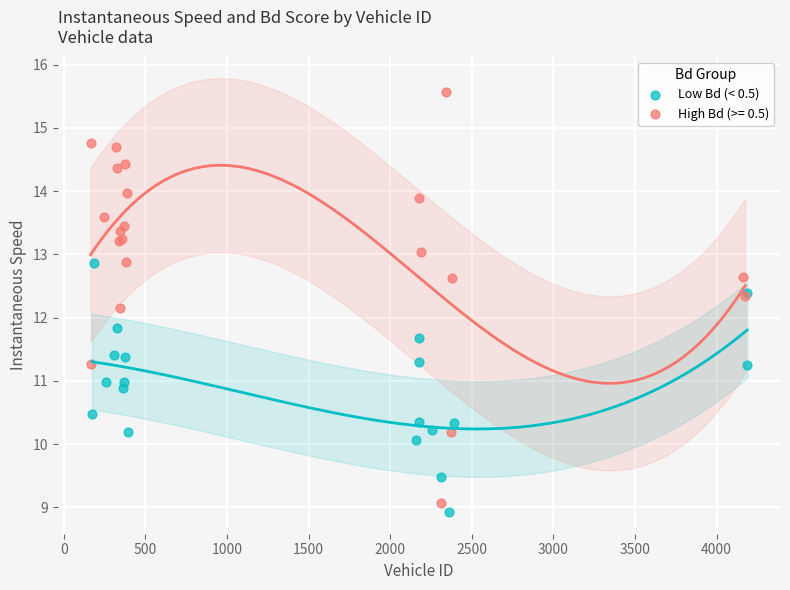

Which series has the widest spread of Y values?

High Bd (>= 0.5)